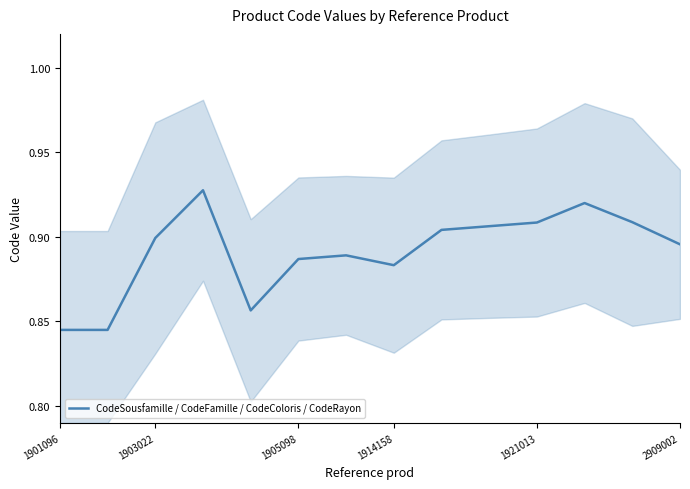

The value of CodeSousfamille / CodeFamille / CodeColoris / CodeRayon at 1914158 is 1.5. True or false?

False